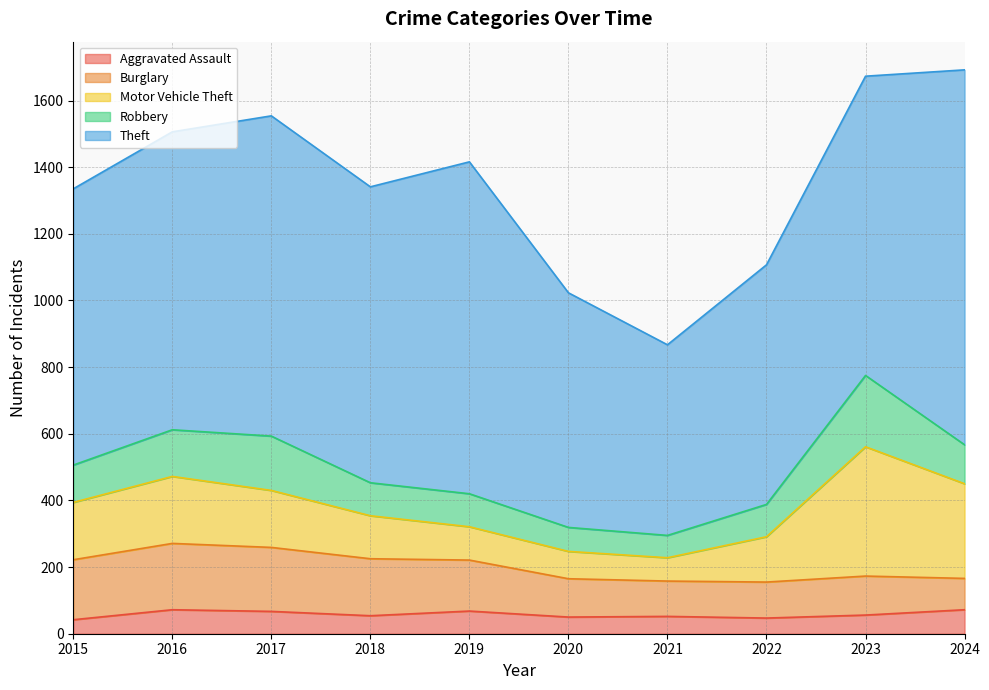

What is the sum of the Theft values at 2018 and 2023?

1786